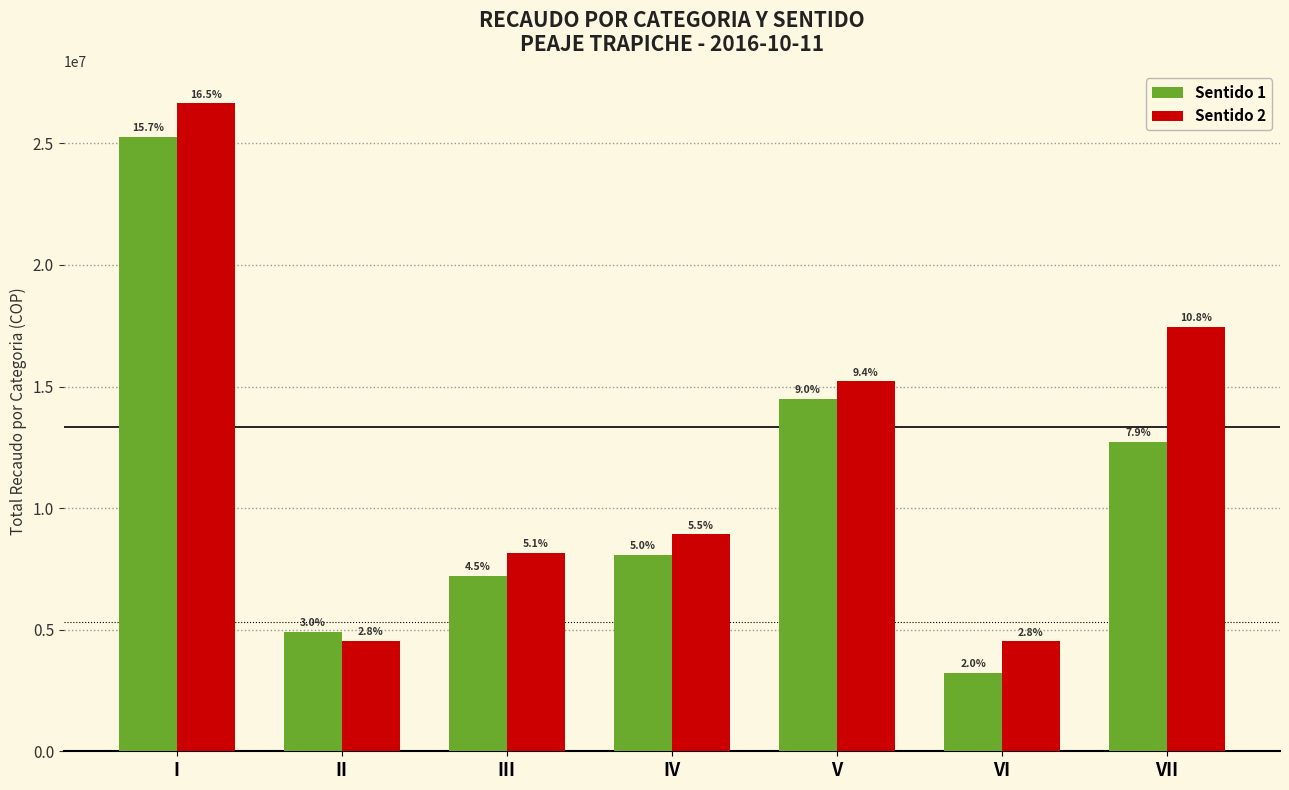

How many bars are there in each group?

2